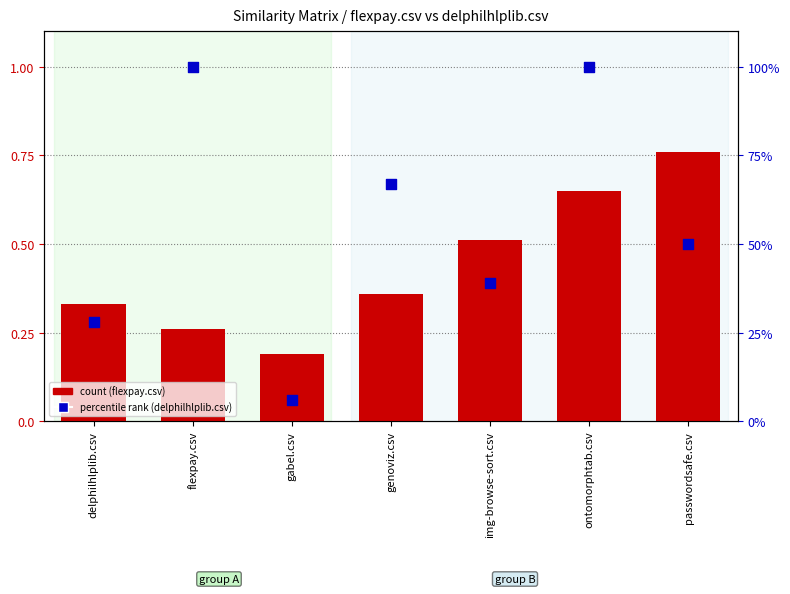

Which series reaches the minimum Y coordinate?

delphilhlplib.csv